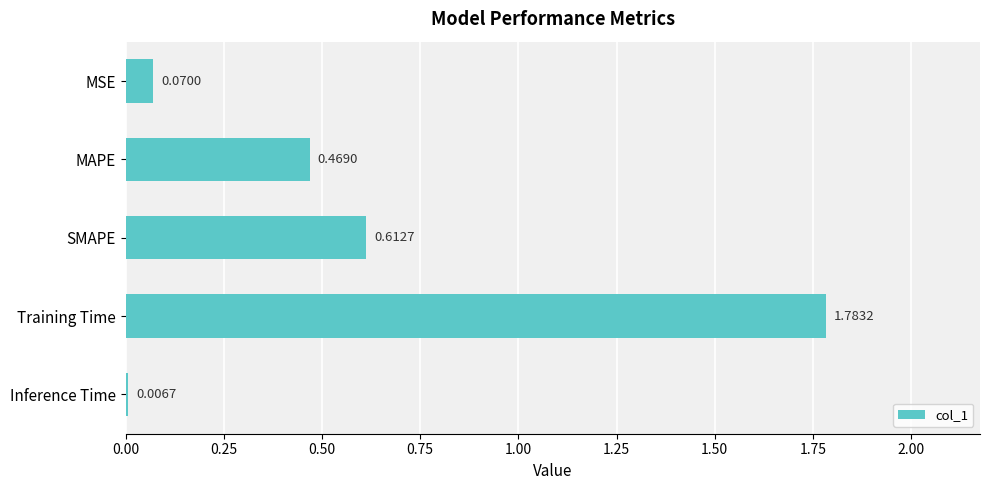

Where is the data nearest to the value 0?

Inference Time